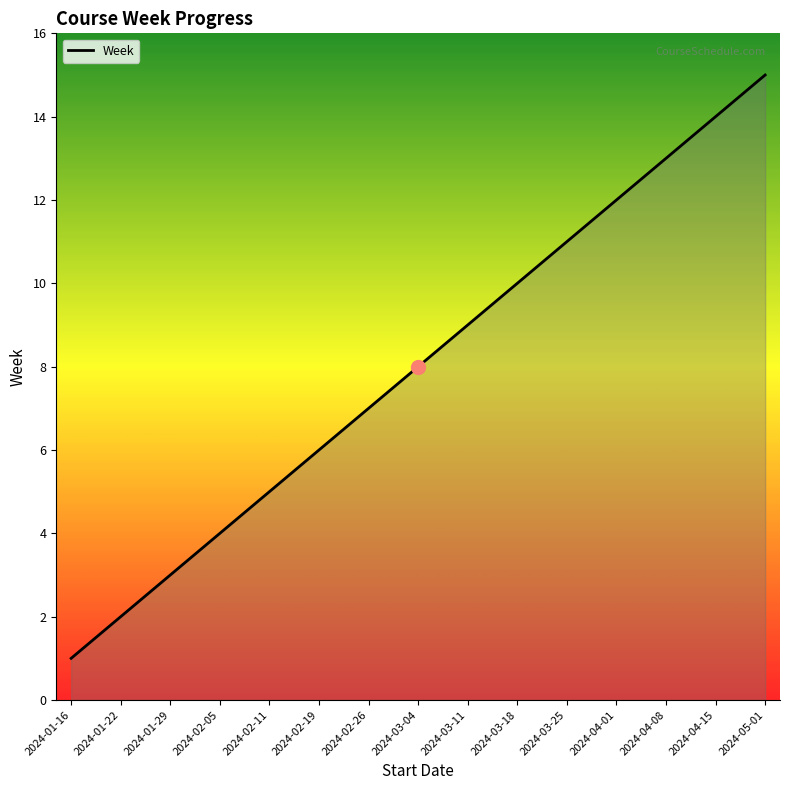

What is the approximate value at 2024-04-08?

13